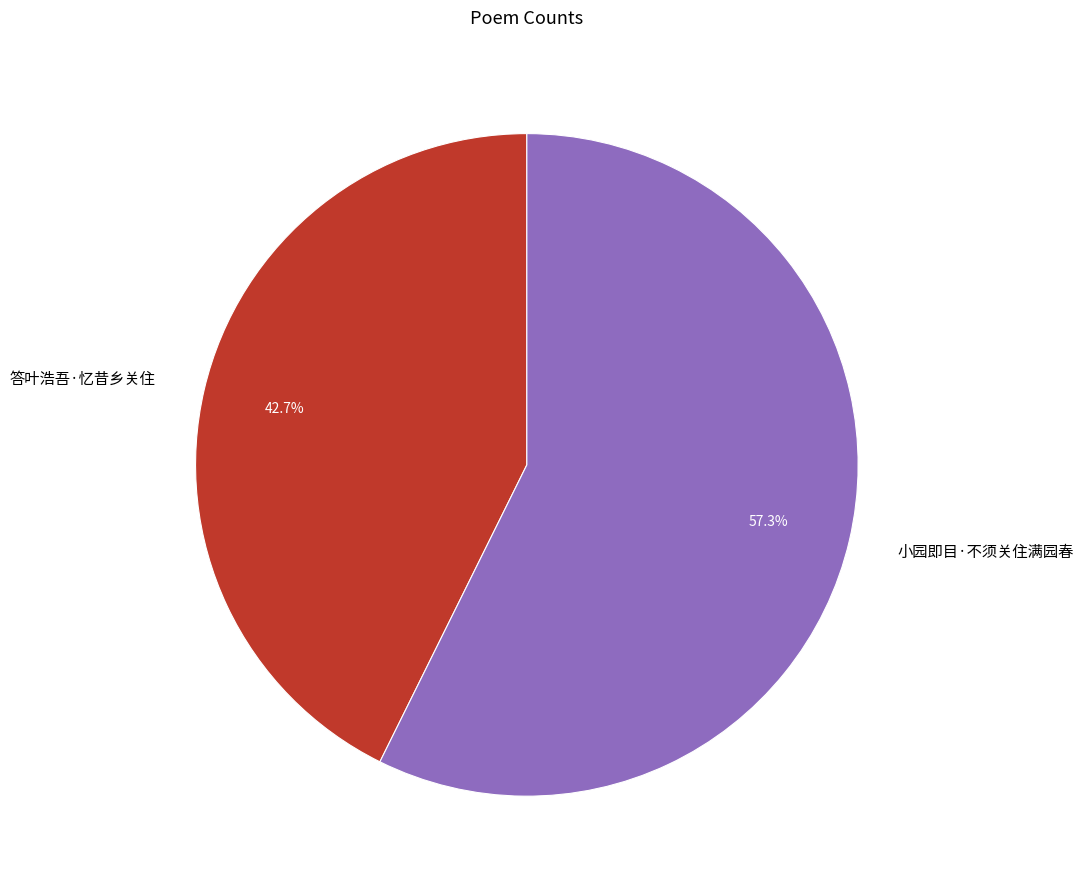

Rank the categories by value from lowest to highest.

答叶浩吾·忆昔乡关住, 小园即目·不须关住满园春